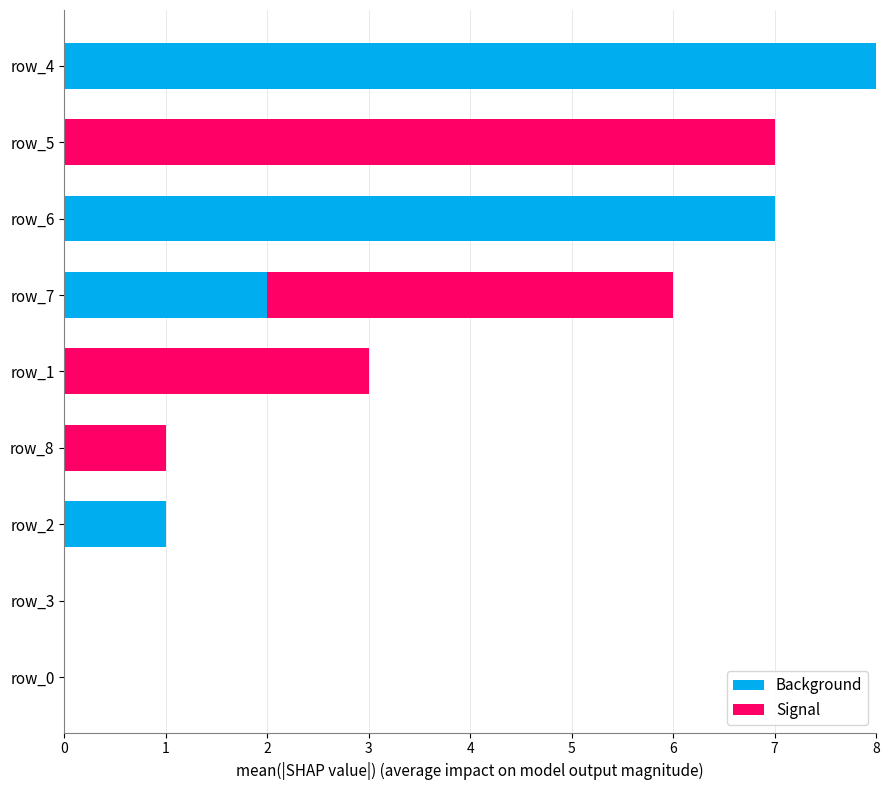

What is the total value across all series at row_6?

7